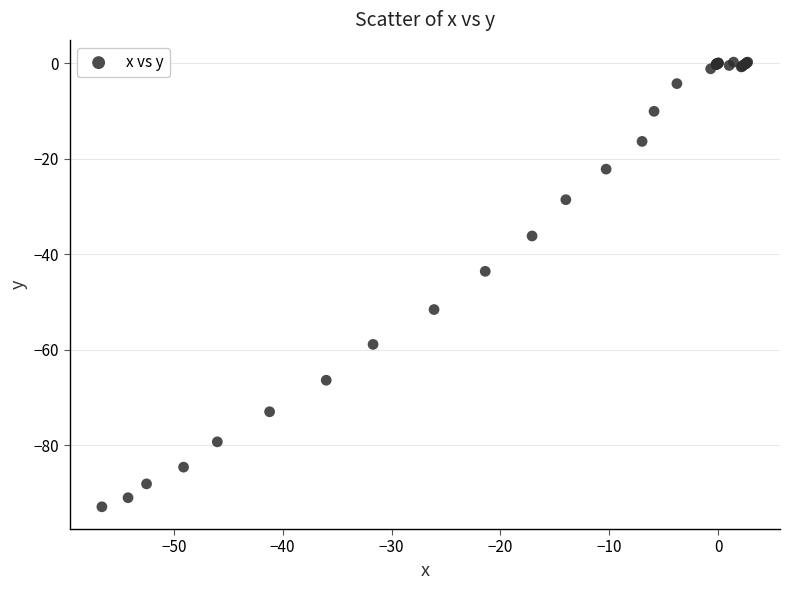

What Y value in the scatter plot is closest to -46?

-43.6